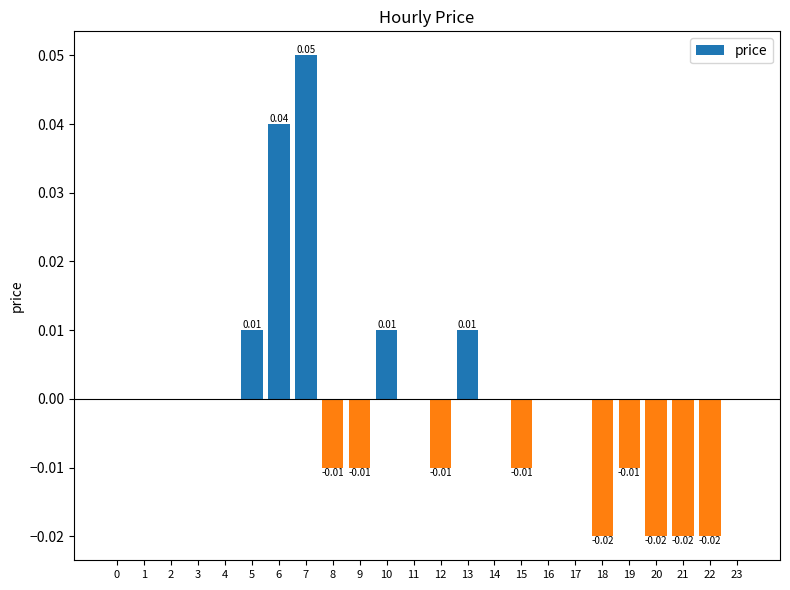

Which has a higher value, 6 or 13?

6